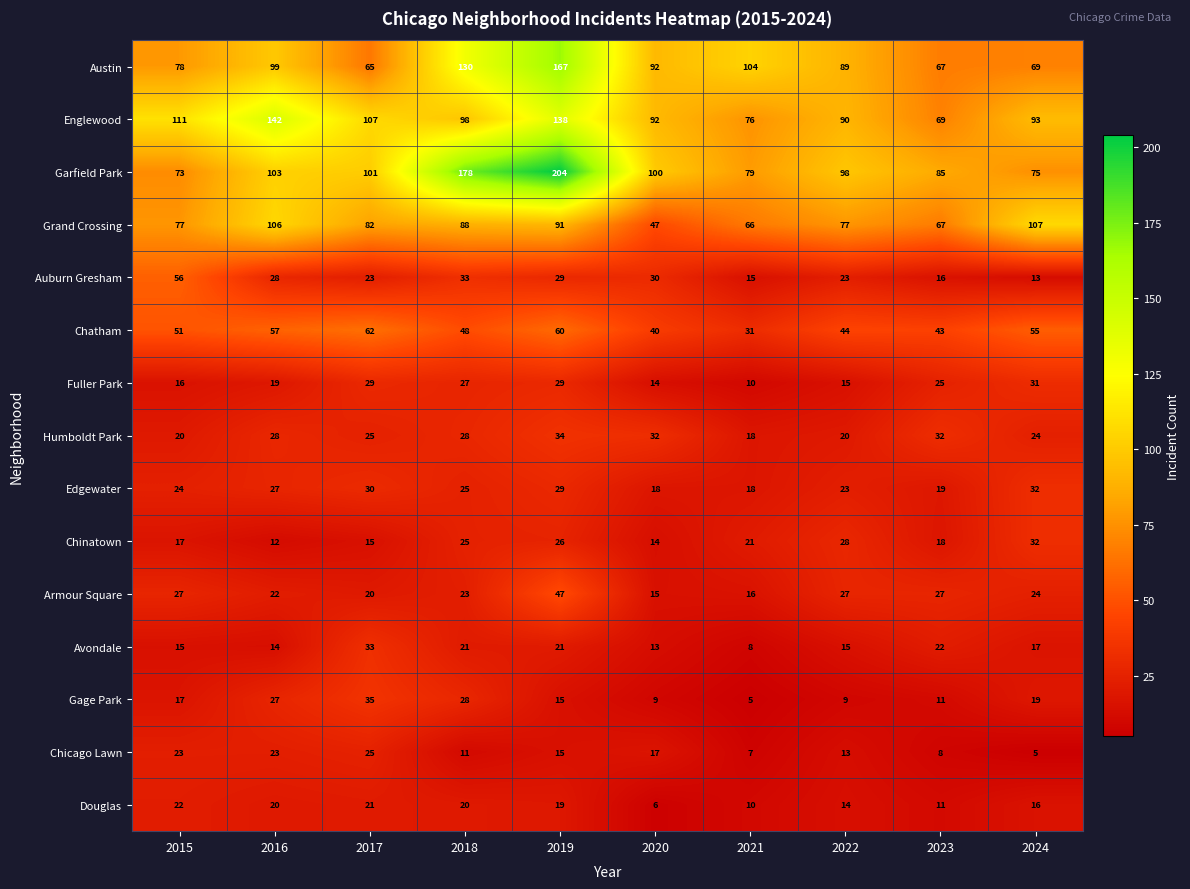

Is it true that Douglas equals 11 at 2015?

False